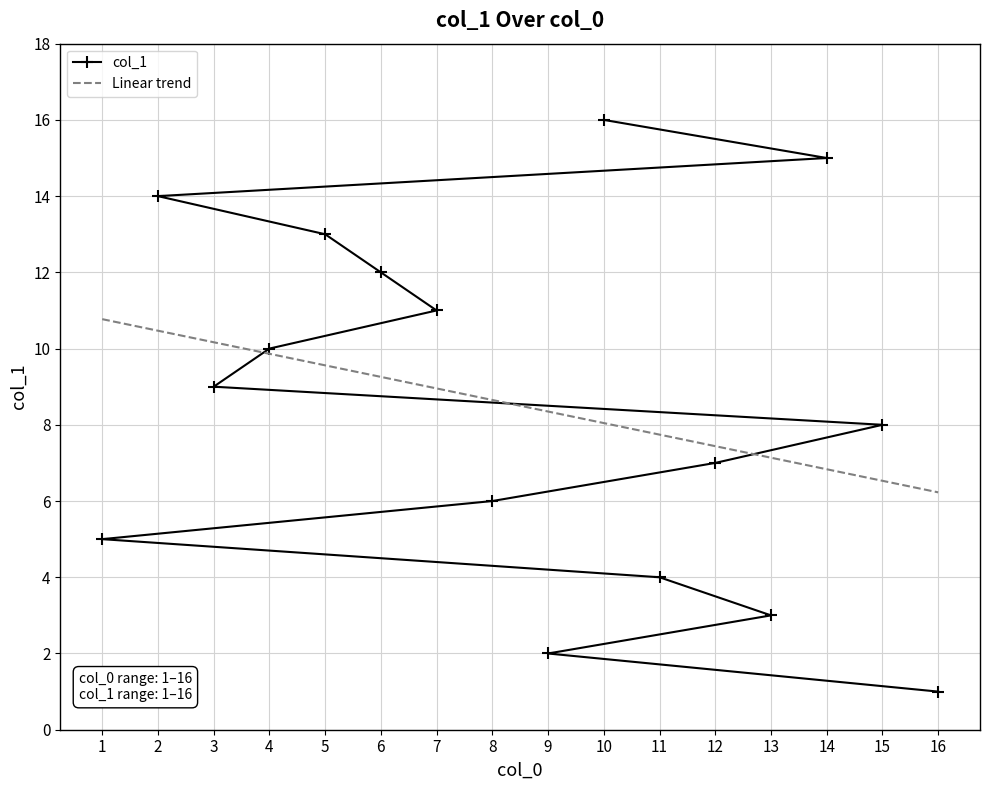

The value of Linear trend at 13 is 7.1. True or false?

True